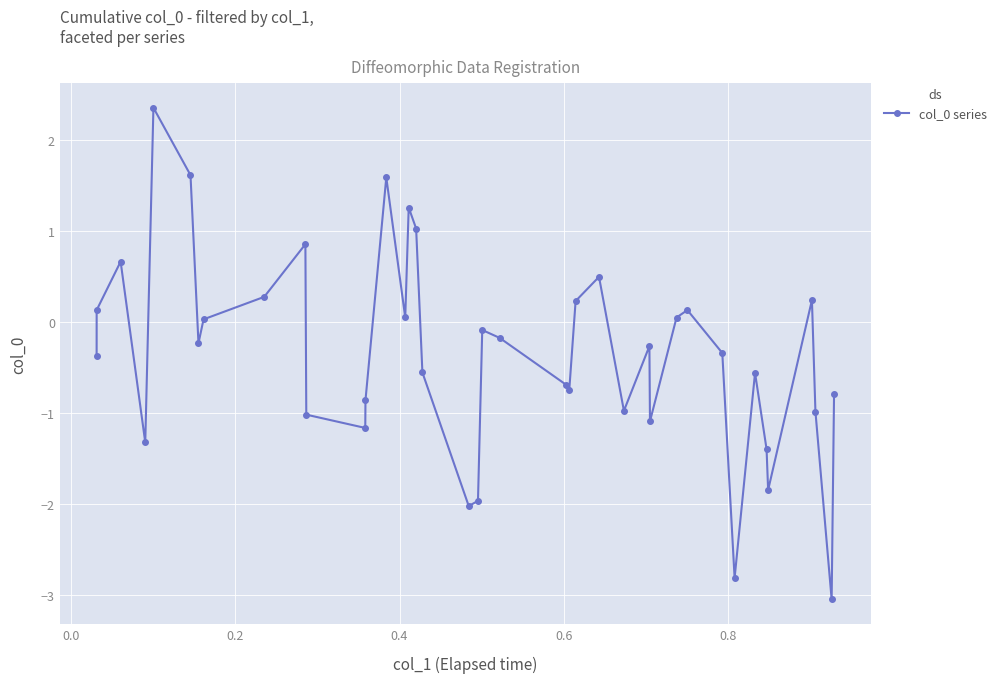

Is this an area chart (filled region under the line)?

No